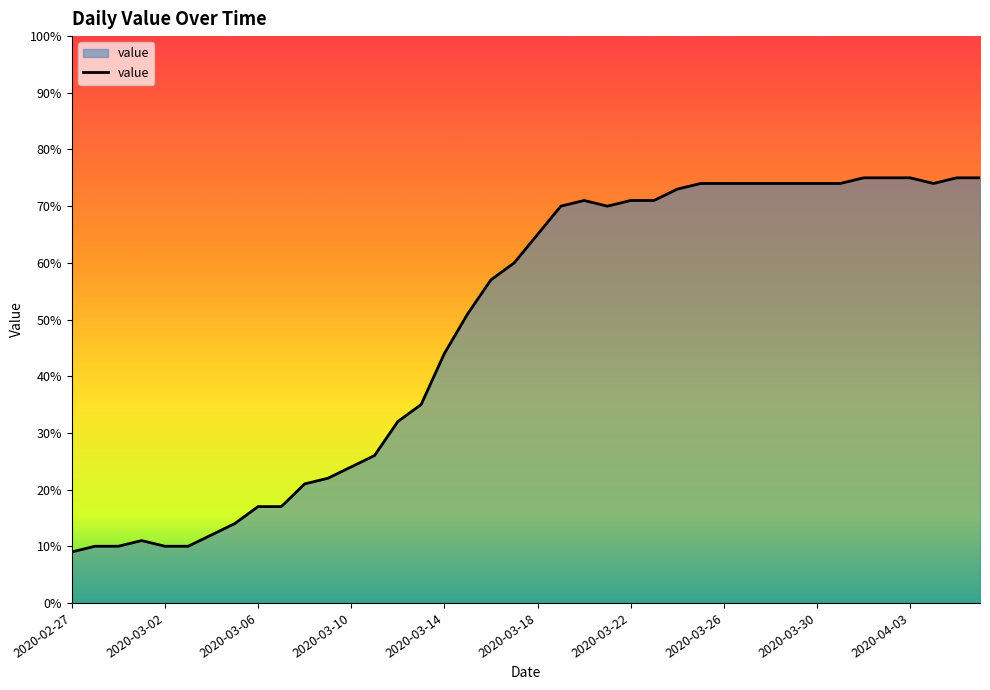

Is it true that the value at 2020-03-26 is 74?

True